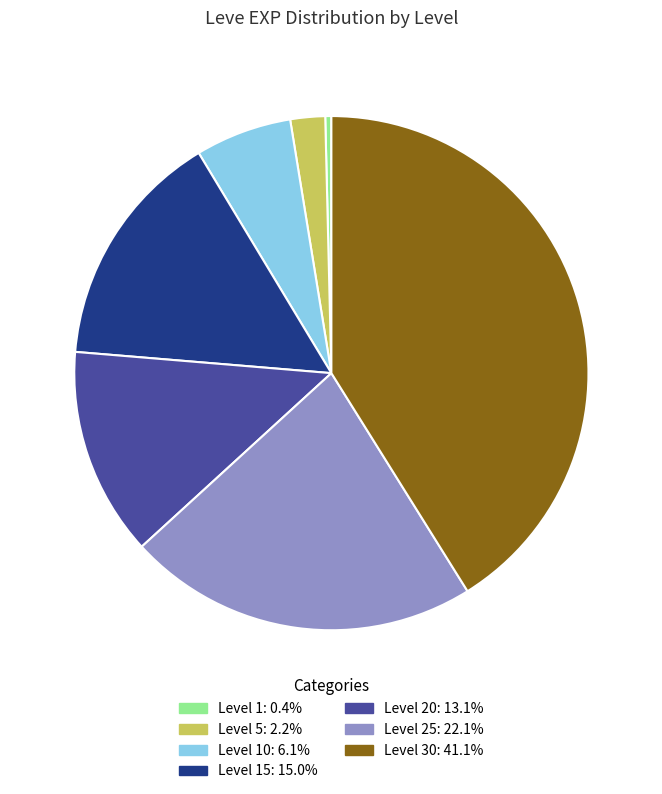

Does any single category account for the majority?

No